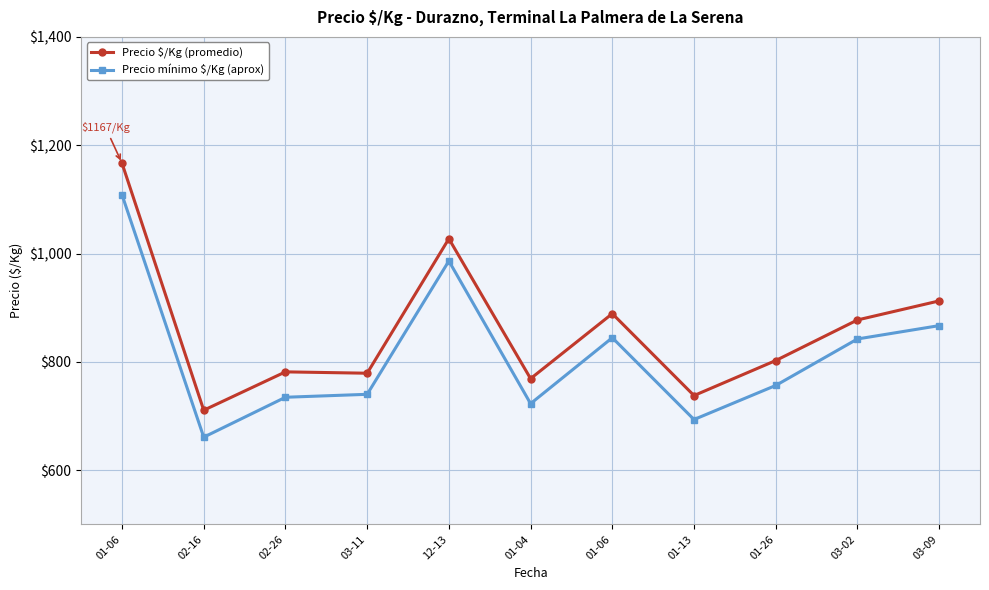

Rank the categories by Precio $/Kg (promedio) value from highest to lowest.

01-06, 12-13, 03-09, 01-06, 03-02, 01-26, 02-26, 03-11, 01-04, 01-13, 02-16